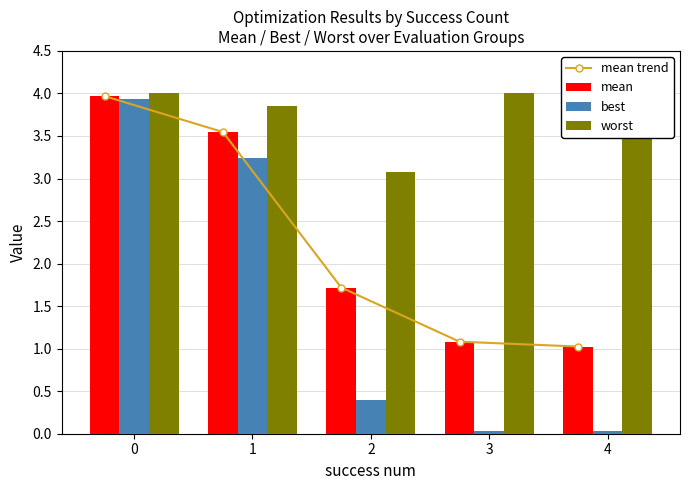

The value of mean at 2 is 1.7. True or false?

True